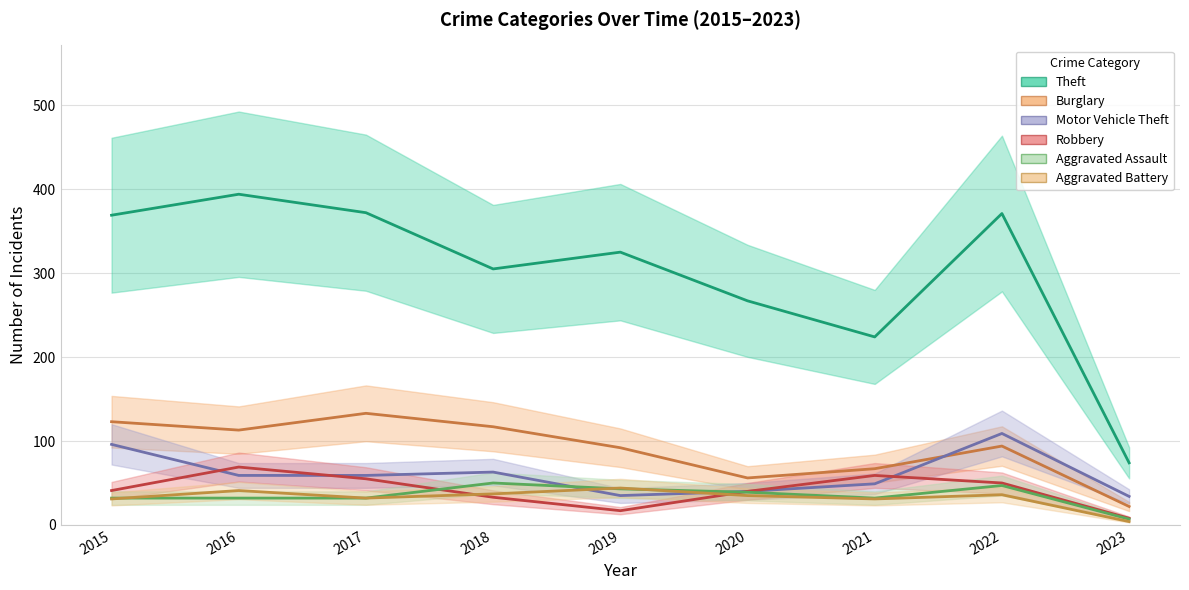

Does the chart display data point markers on the line(s)?

No